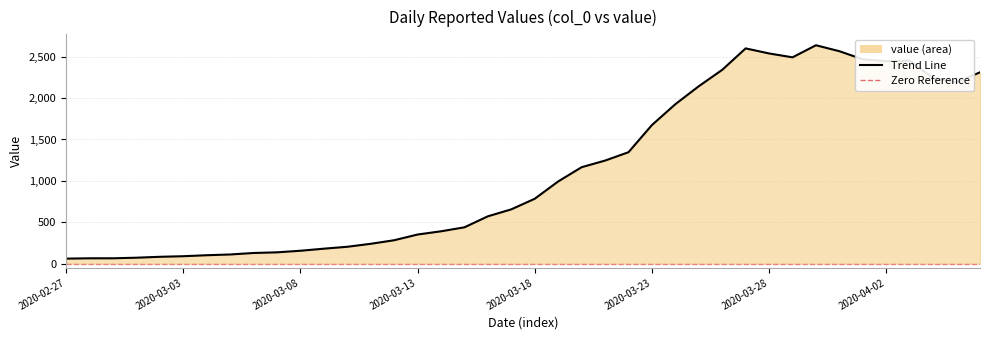

What is the difference between the second highest and second lowest values?

2535